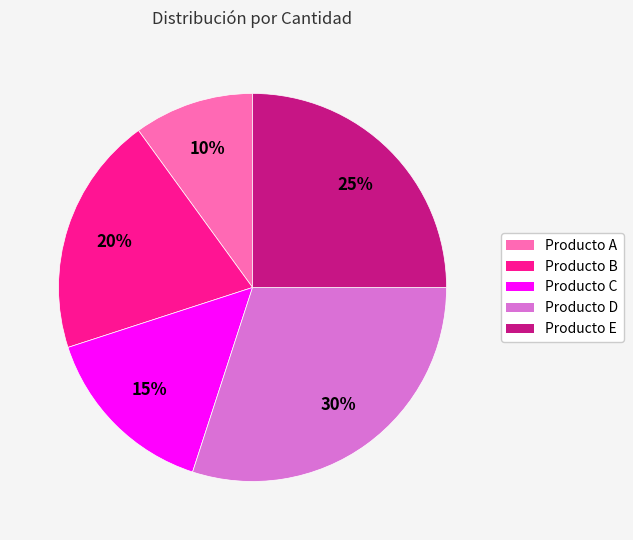

Between Producto E and Producto B, which is larger?

Producto E